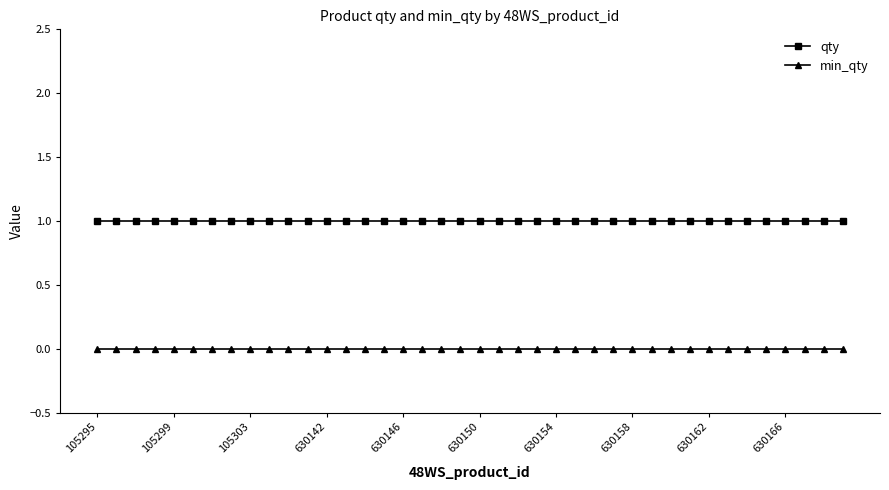

What is the value of the qty point at the 21st from the left?

1